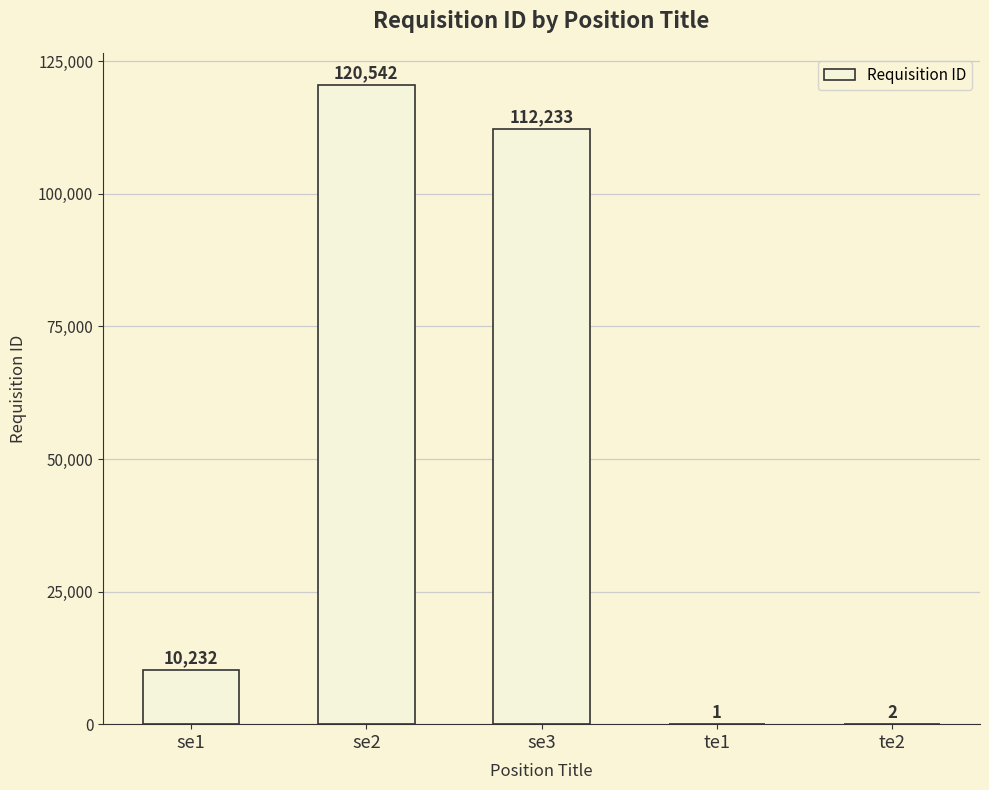

True or false: the data shows 1 at te1.

True